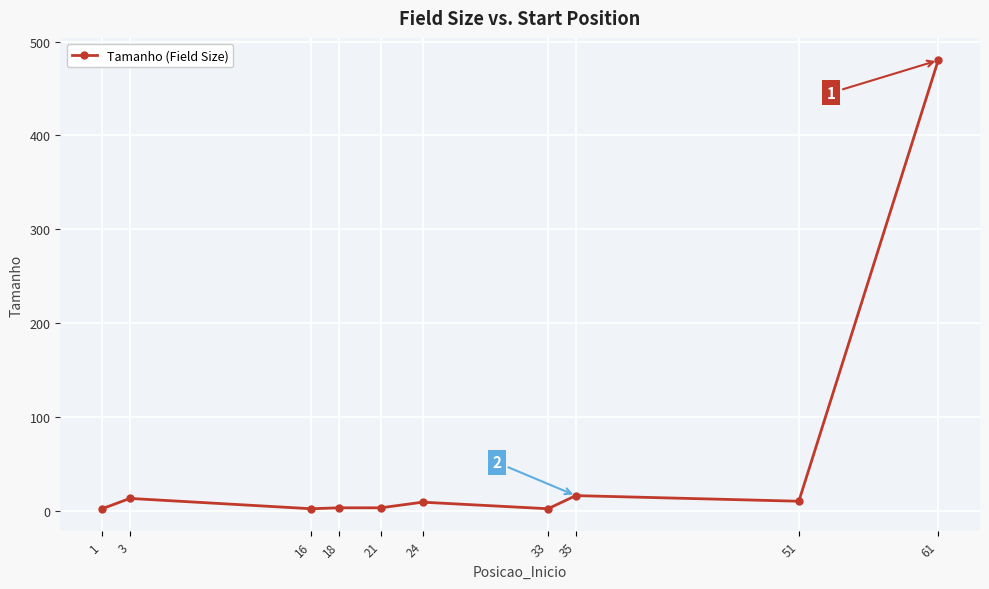

At which category does the data reach its first local peak?

3